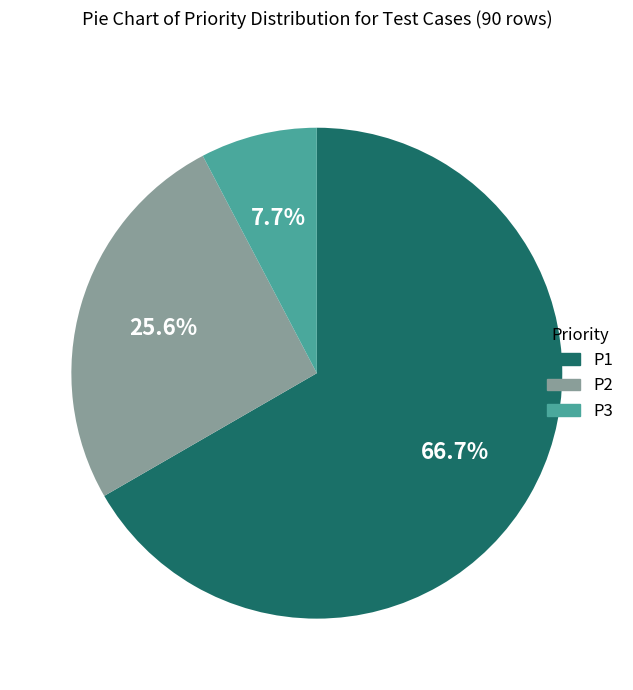

Which slice is the largest?

P1